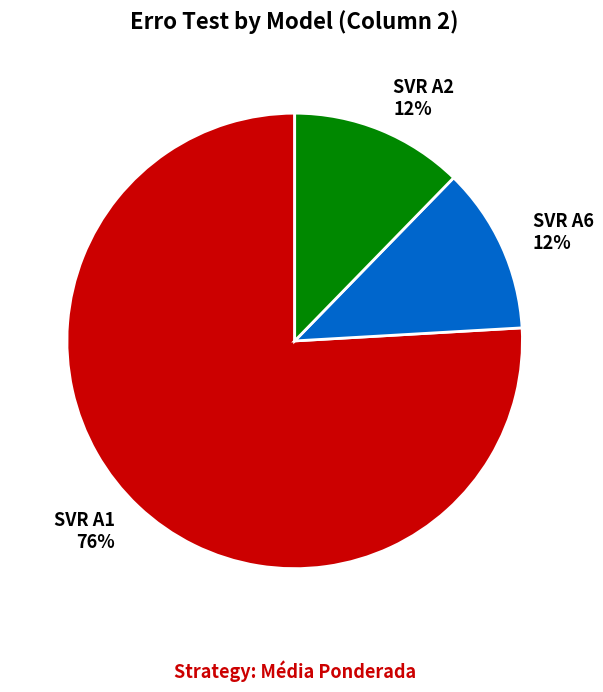

Which category has the biggest portion of the pie?

SVR A1